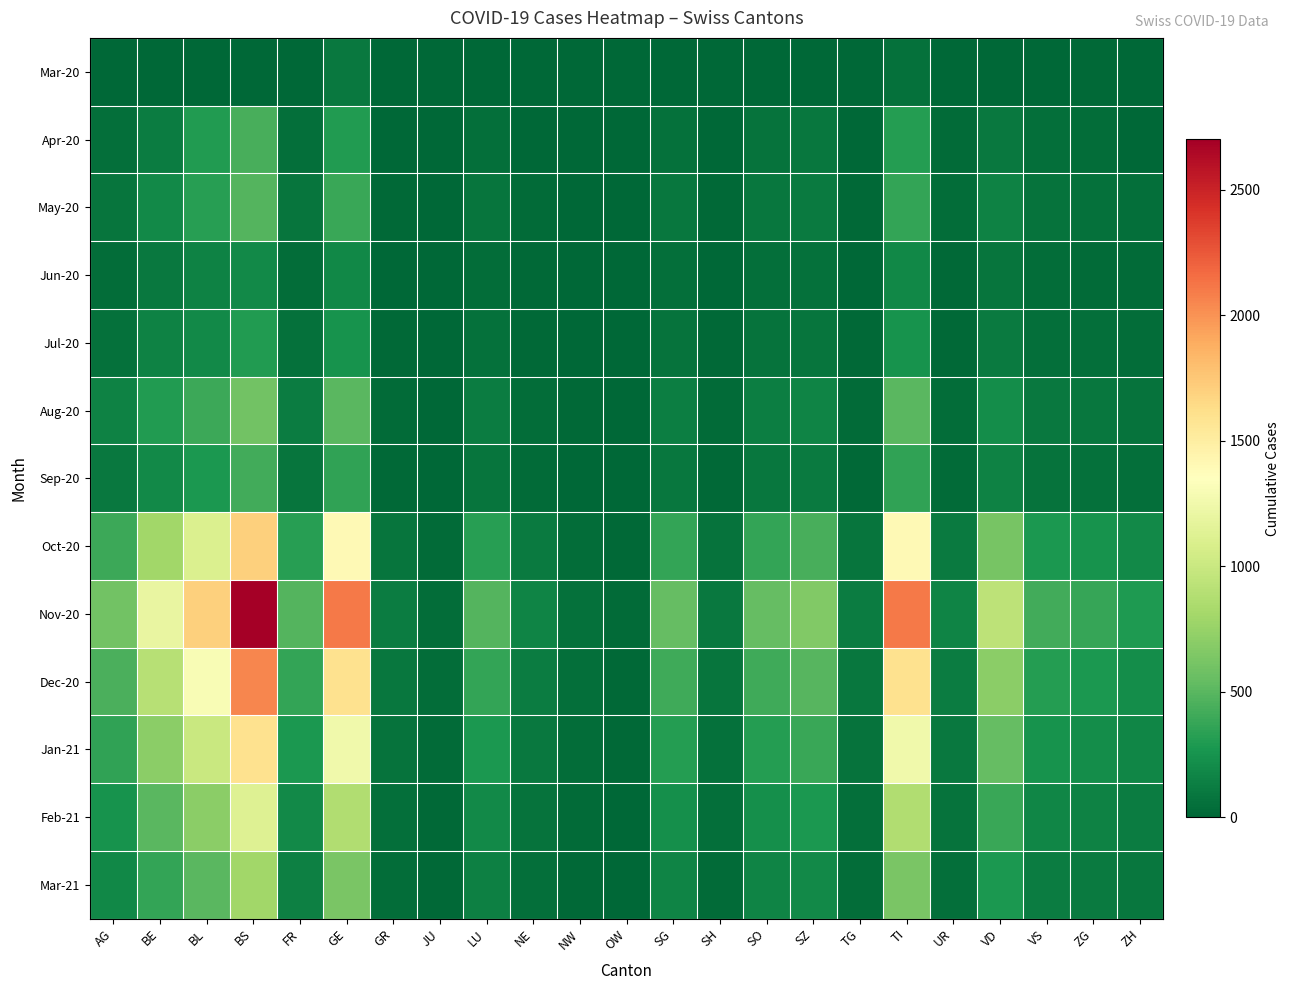

How many data points does each series have?

23